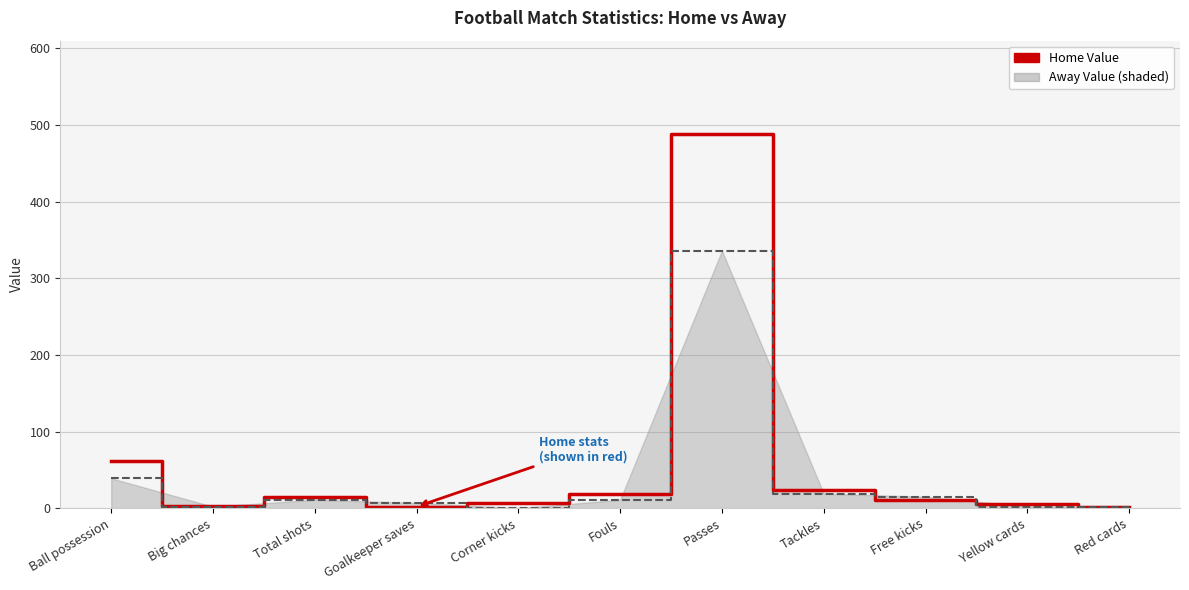

At which category is the sum across all series the highest?

Passes